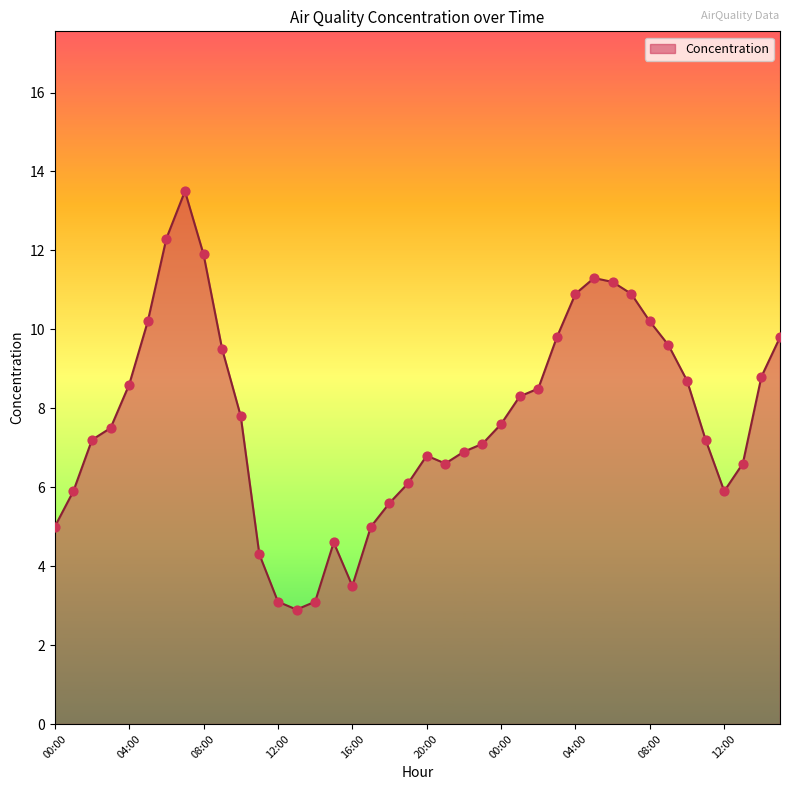

What is the difference between the maximum and minimum values?

10.6